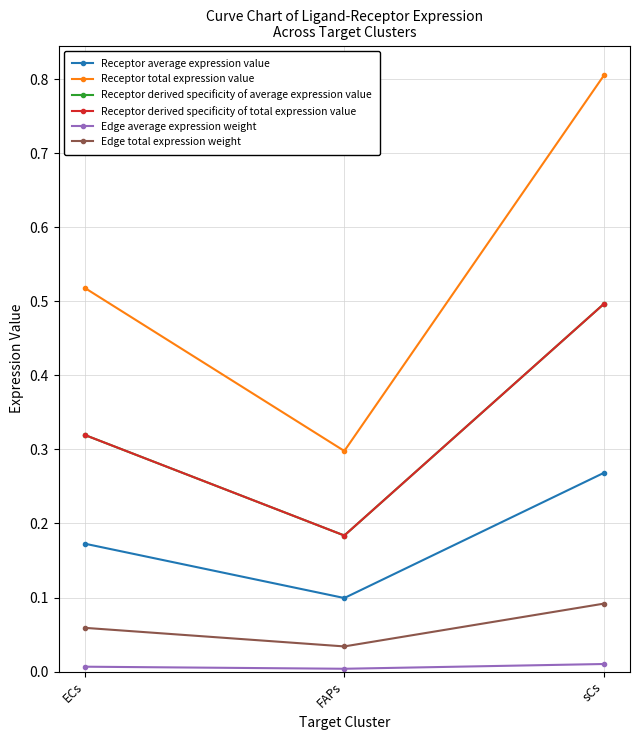

Reading right to left, transcribe all the data shown in this chart.

Receptor average expression value: 0.3	0.1	0.2
Receptor total expression value: 0.8	0.3	0.5
Receptor derived specificity of average expression value: 0.5	0.2	0.3
Receptor derived specificity of total expression value: 0.5	0.2	0.3
Edge average expression weight: 0.0	0.0	0.0
Edge total expression weight: 0.1	0.0	0.1